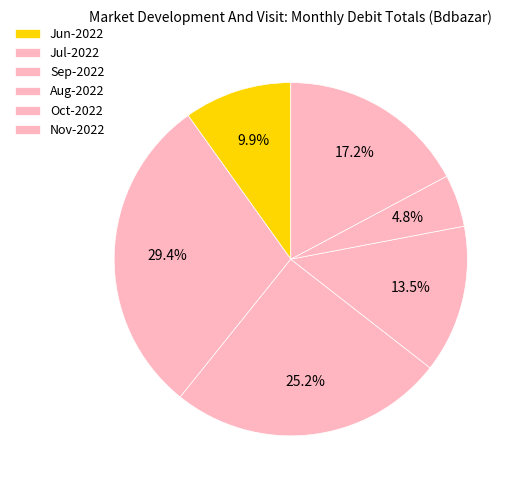

Which has a higher value, Aug-2022 or Oct-2022?

Aug-2022